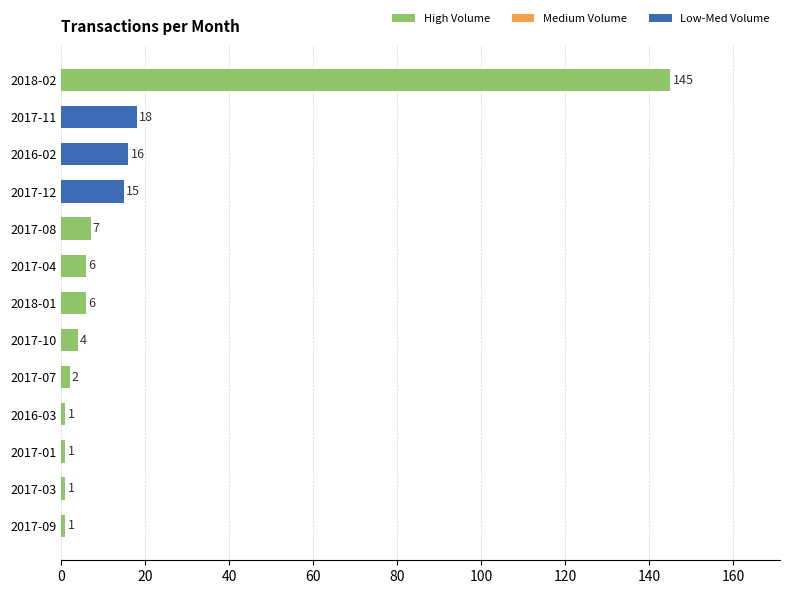

What is the label of the 4th bar from the bottom?

2016-03